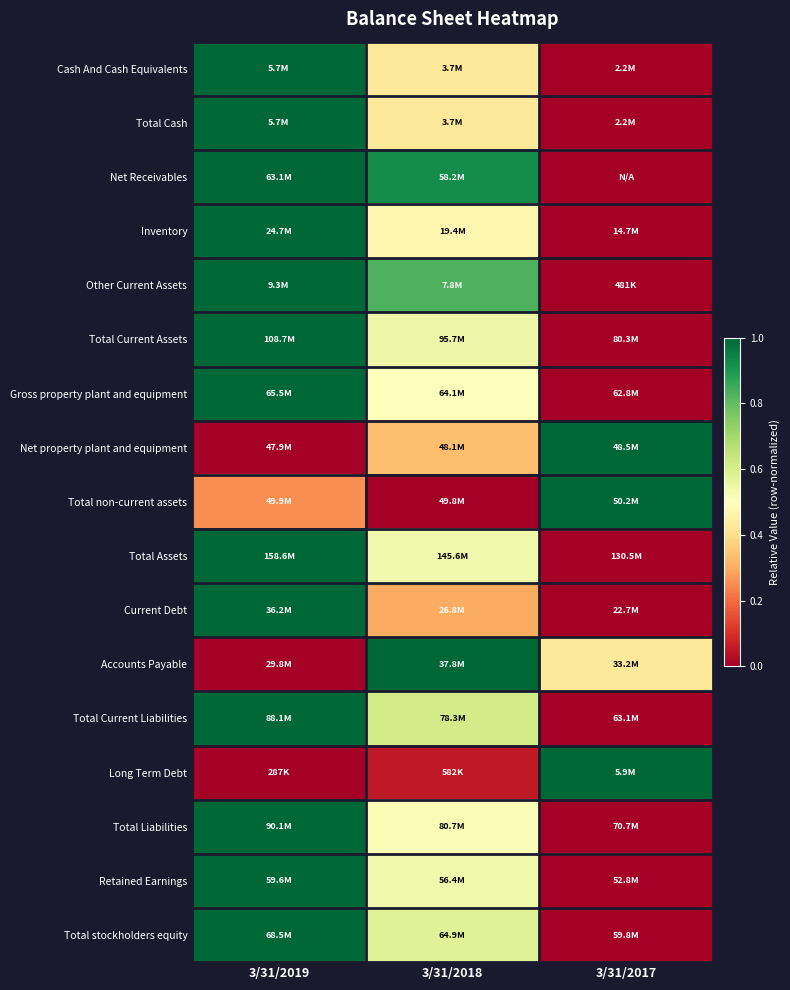

Count the number of data series in this chart.

17